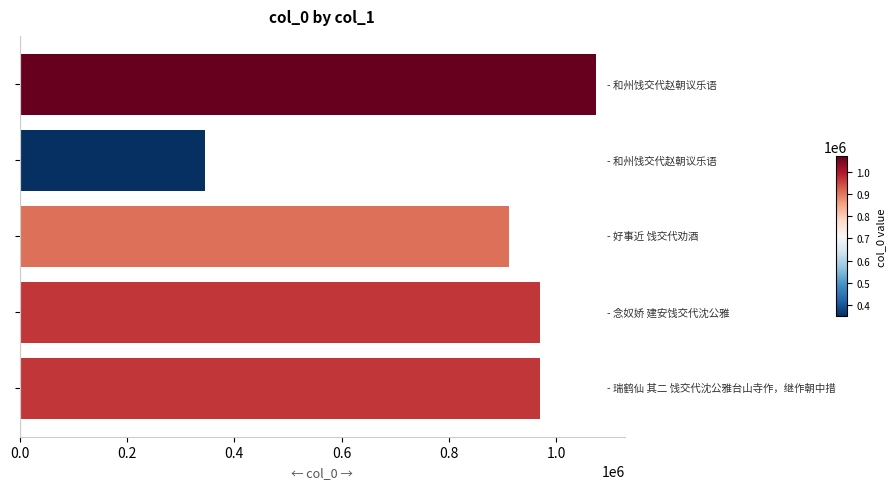

What is the average value?

854258